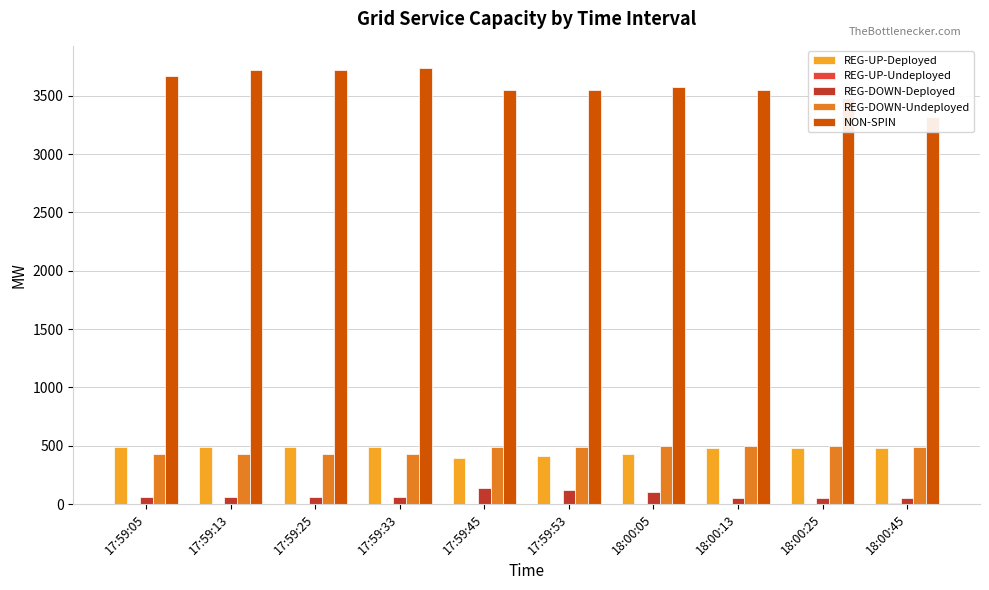

What is the total value across all series at 18:00:25?

4514